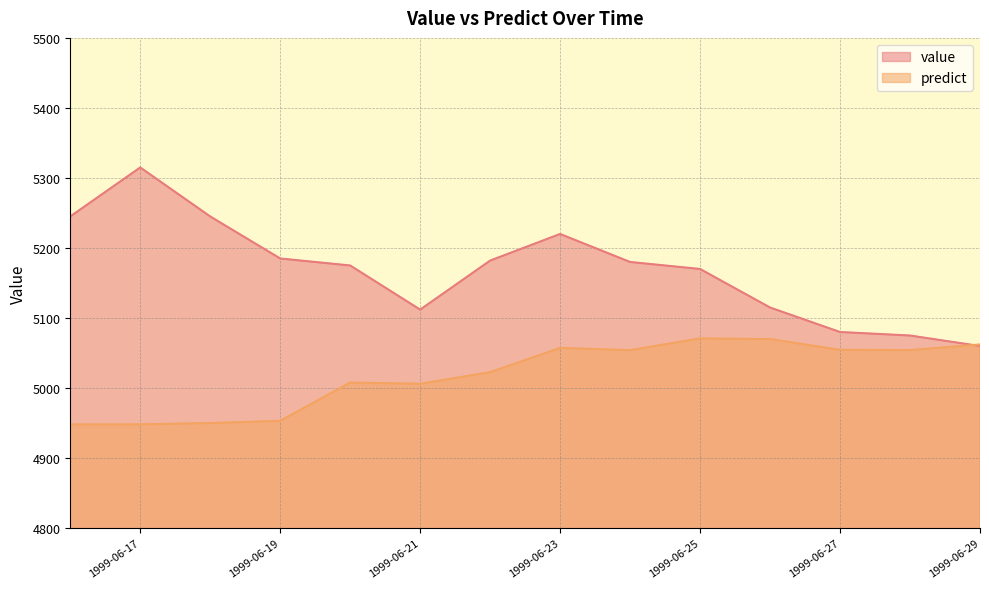

The predict series shows 8262.9 at 1999-06-25. True or false?

False